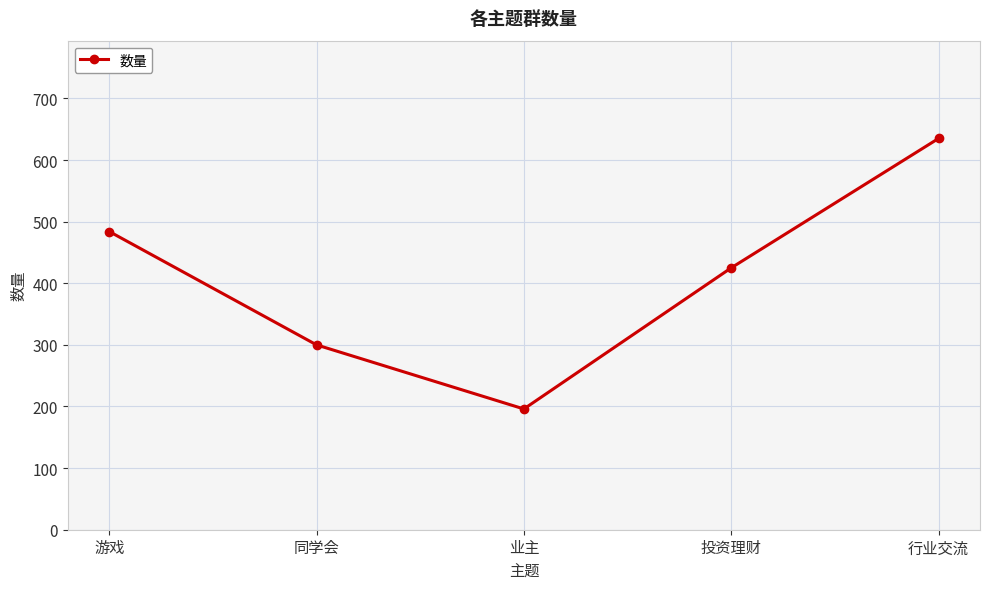

What is the sum of all values?

2040